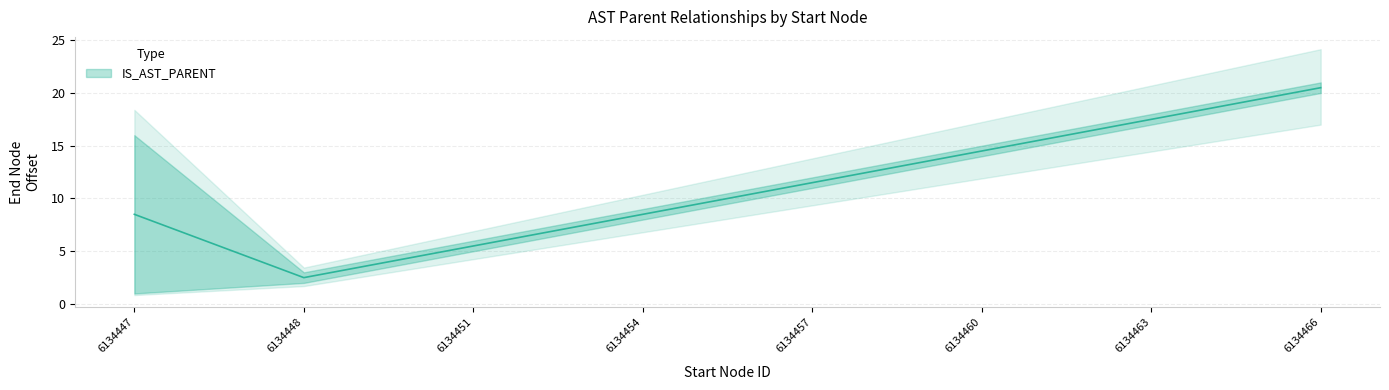

What is the difference between the values at 6134457 and 6134466?

9.0